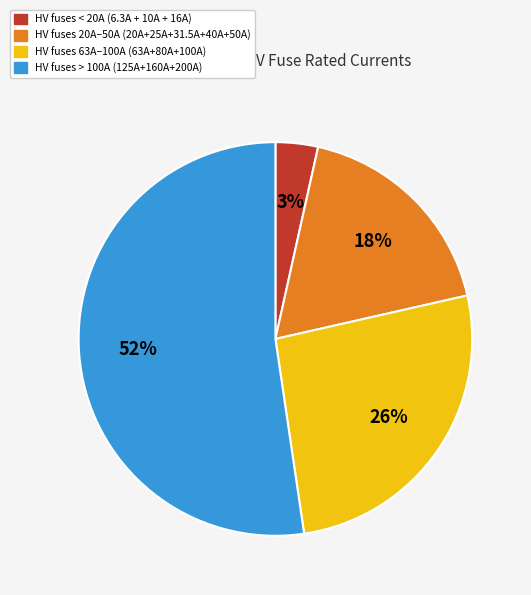

Is it true that HV fuses 63A–100A (63A+80A+100A) is 19% of the pie?

False